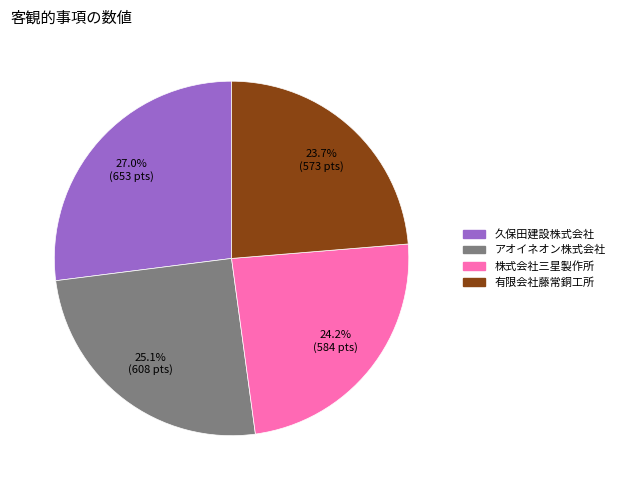

What is the ratio of the value at 久保田建設株式会社 to the value at アオイネオン株式会社?

1.1